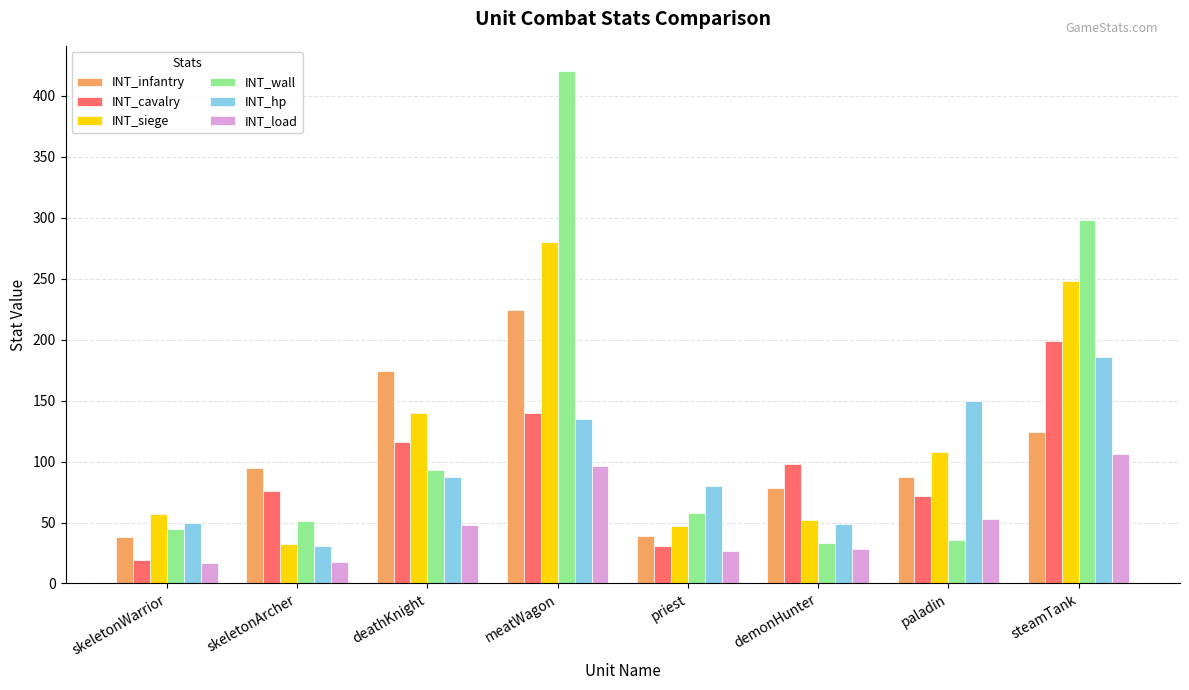

At which category is the sum across all series the highest?

meatWagon